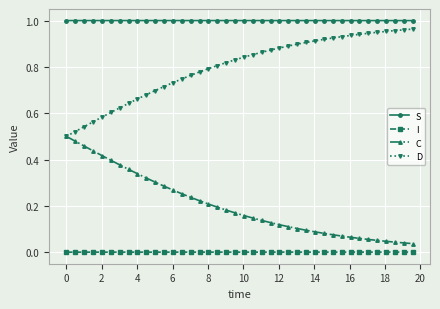

True or false: D and S intersect in this chart.

False